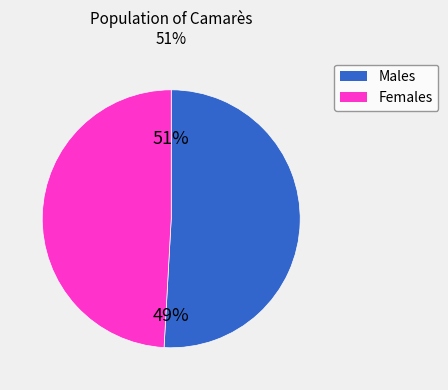

Is it true that 13 is 2% of the pie?

True